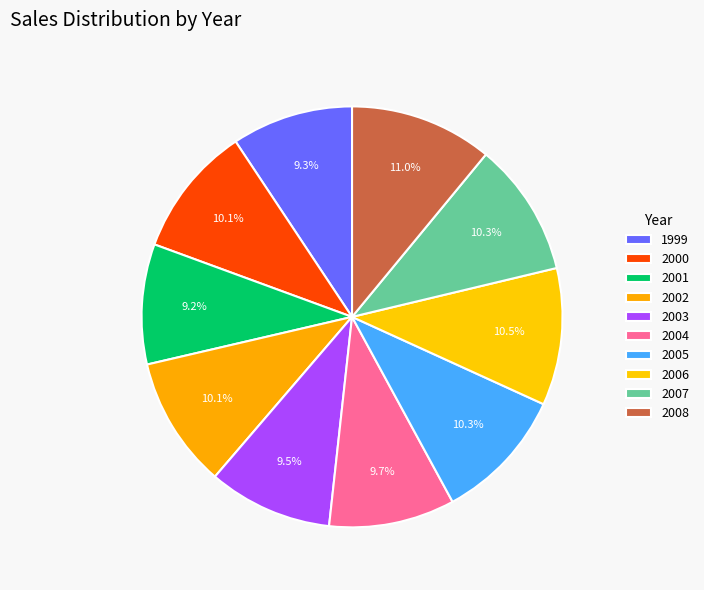

How many slices are in this pie chart?

10